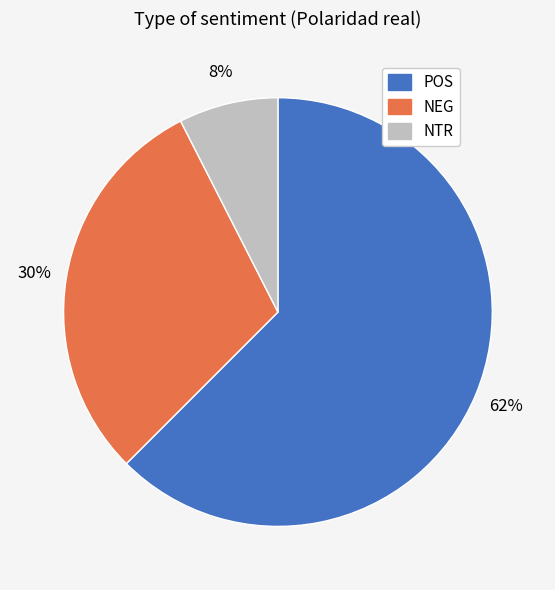

Count the number of slices in the pie.

3